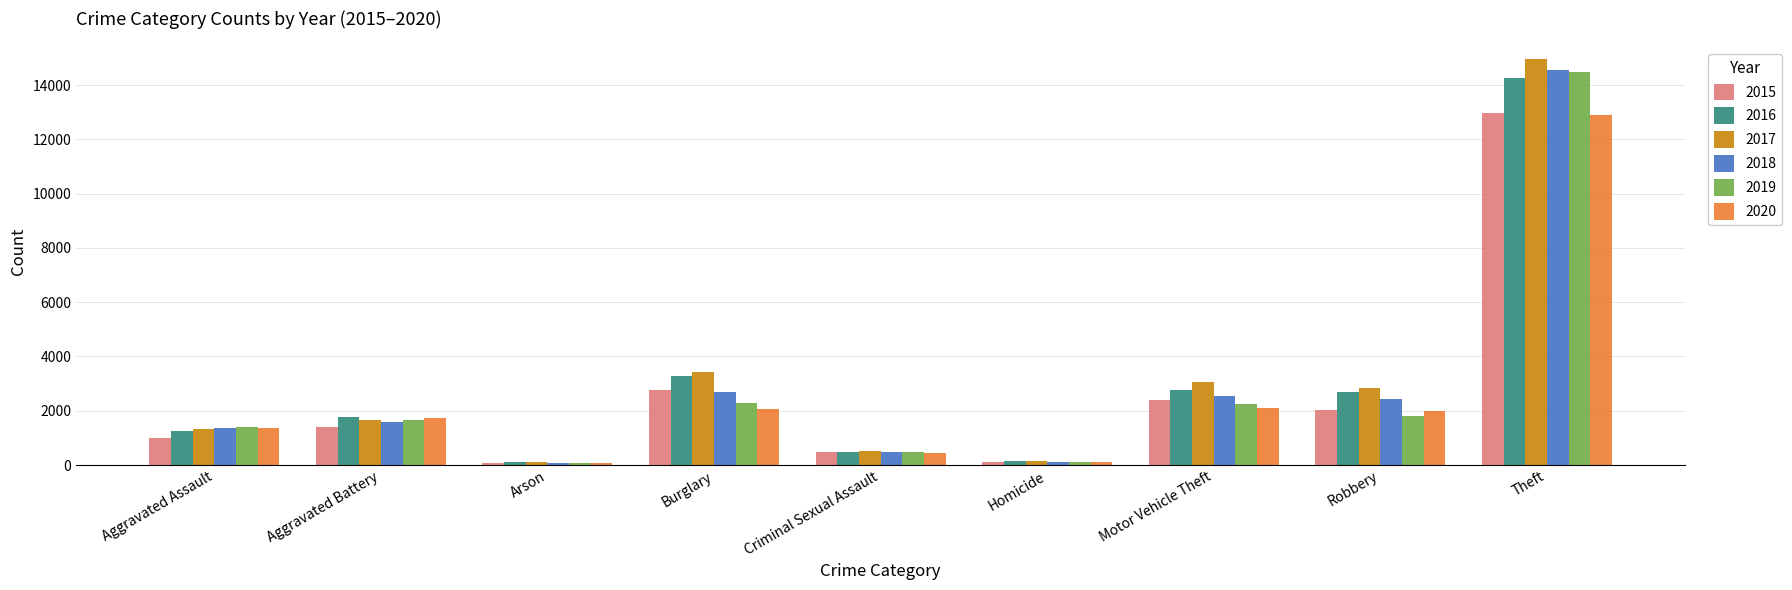

What position from the right is Homicide?

4